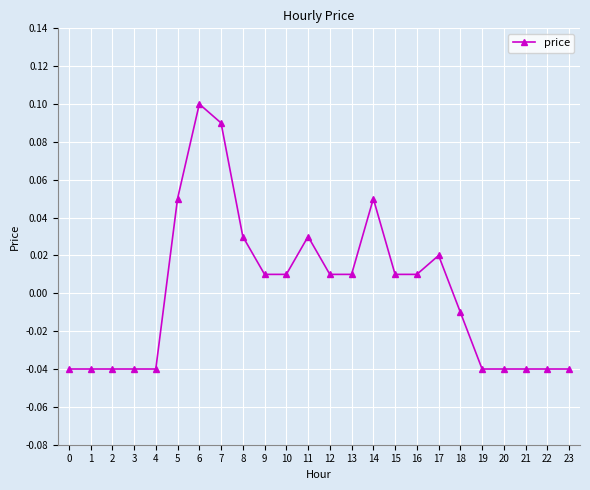

Which category has the highest value across all series?

6